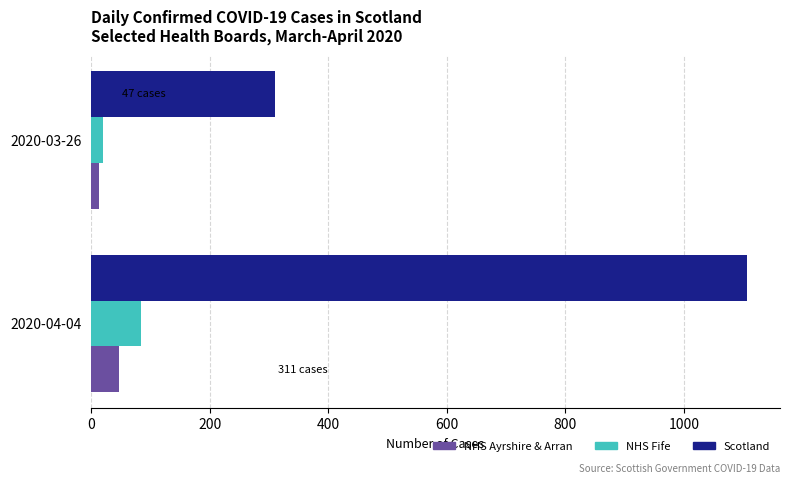

Which series has the largest total across all categories?

Scotland